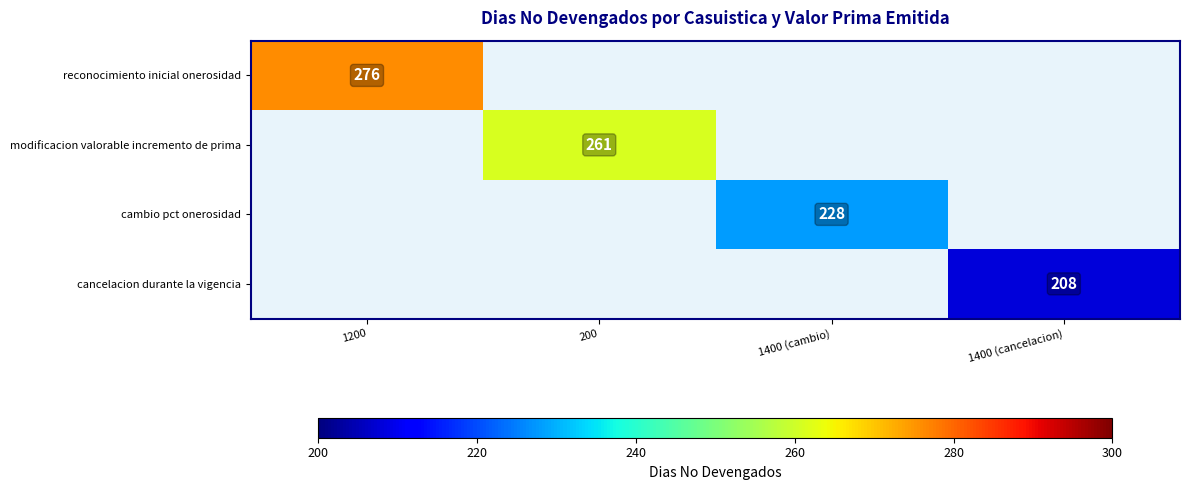

The value of modificacion valorable incremento de prima at 200 is 181. True or false?

False